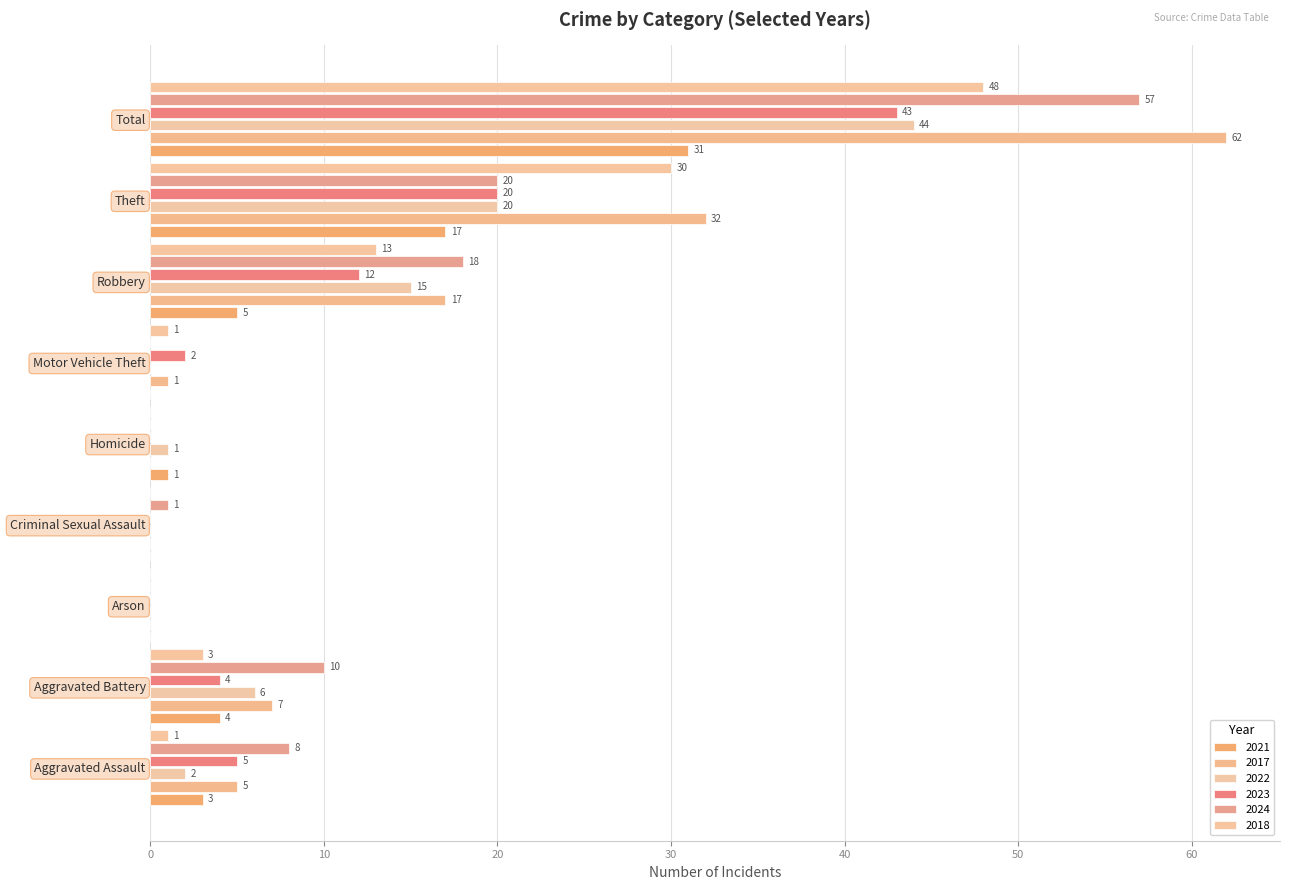

Reading right to left, transcribe all the data shown in this chart.

2021: Total=31	Theft=17	Robbery=5	Motor Vehicle Theft=0	Homicide=1	Criminal Sexual Assault=0	Arson=0	Aggravated Battery=4	Aggravated Assault=3
2017: Total=62	Theft=32	Robbery=17	Motor Vehicle Theft=1	Homicide=0	Criminal Sexual Assault=0	Arson=0	Aggravated Battery=7	Aggravated Assault=5
2022: Total=44	Theft=20	Robbery=15	Motor Vehicle Theft=0	Homicide=1	Criminal Sexual Assault=0	Arson=0	Aggravated Battery=6	Aggravated Assault=2
2023: Total=43	Theft=20	Robbery=12	Motor Vehicle Theft=2	Homicide=0	Criminal Sexual Assault=0	Arson=0	Aggravated Battery=4	Aggravated Assault=5
2024: Total=57	Theft=20	Robbery=18	Motor Vehicle Theft=0	Homicide=0	Criminal Sexual Assault=1	Arson=0	Aggravated Battery=10	Aggravated Assault=8
2018: Total=48	Theft=30	Robbery=13	Motor Vehicle Theft=1	Homicide=0	Criminal Sexual Assault=0	Arson=0	Aggravated Battery=3	Aggravated Assault=1